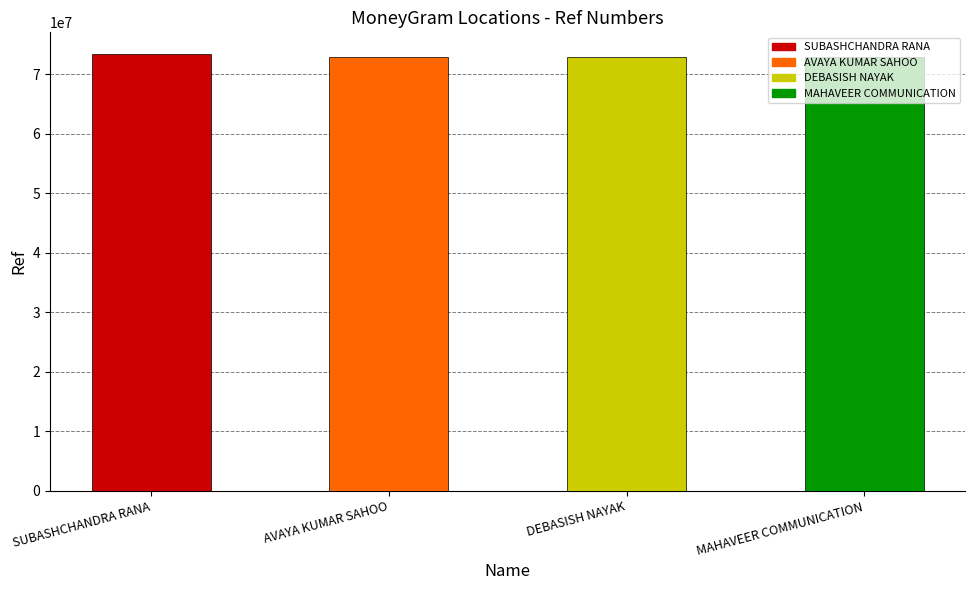

What is the ratio of the value at MAHAVEER COMMUNICATION to the value at AVAYA KUMAR SAHOO?

1.0